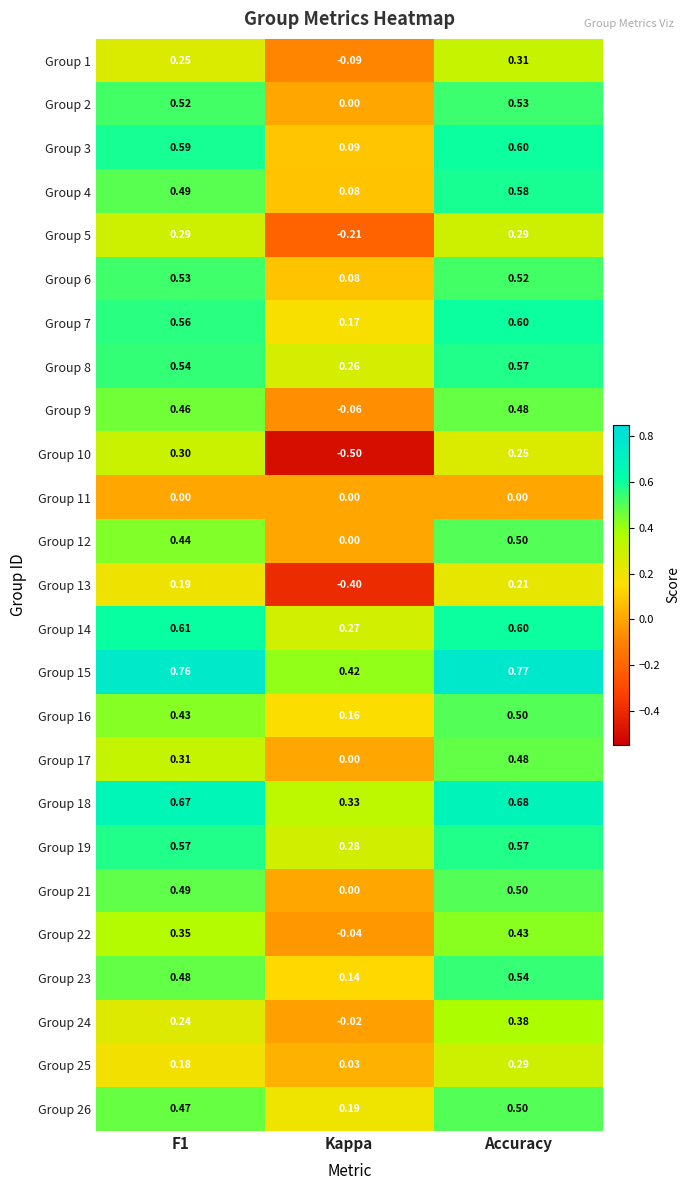

Which label corresponds to the largest value in the chart?

Accuracy